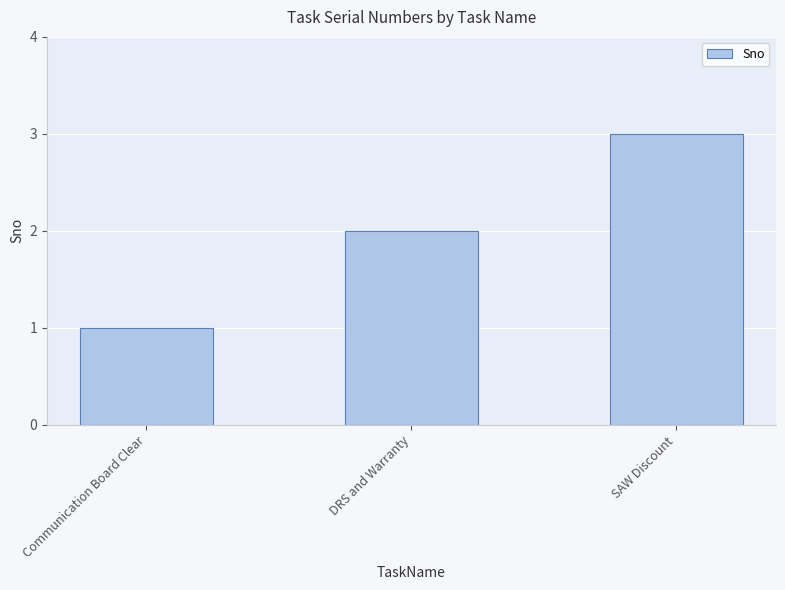

Which has a higher value, DRS and Warranty or SAW Discount?

SAW Discount